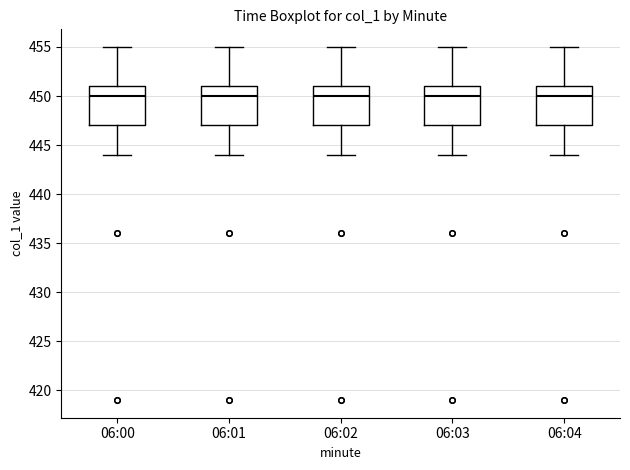

Reading left to right, transcribe this box plot: for each box, give where its median line is, the range the box spans, and where its two whiskers end, as read against the y-axis. The values are not printed on the chart, so give them approximately, as read against the axis.

06:00: median 450, box 447 to 451, whiskers 444 to 455
06:01: median 450, box 447 to 451, whiskers 444 to 455
06:02: median 450, box 447 to 451, whiskers 444 to 455
06:03: median 450, box 447 to 451, whiskers 444 to 455
06:04: median 450, box 447 to 451, whiskers 444 to 455